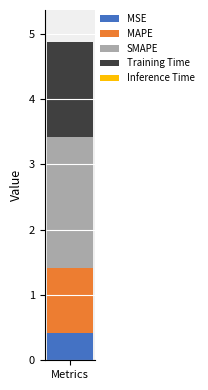

What is the highest value of the MSE series?

0.4